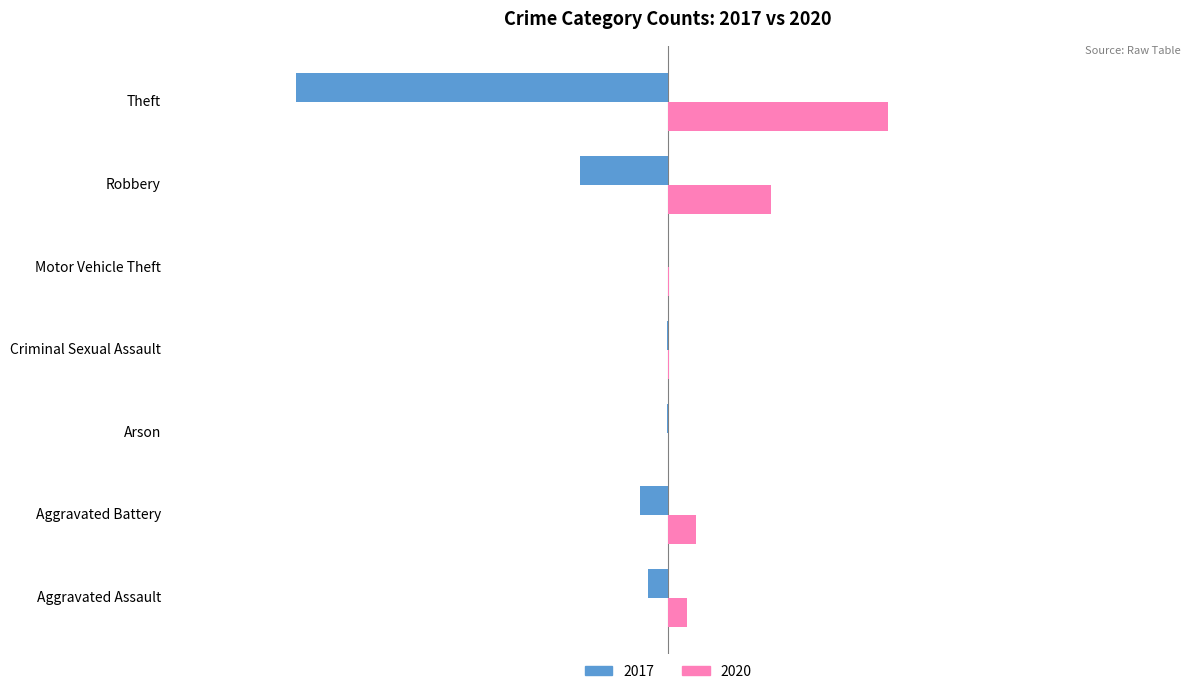

What is the total value across all series at Theft?

-545